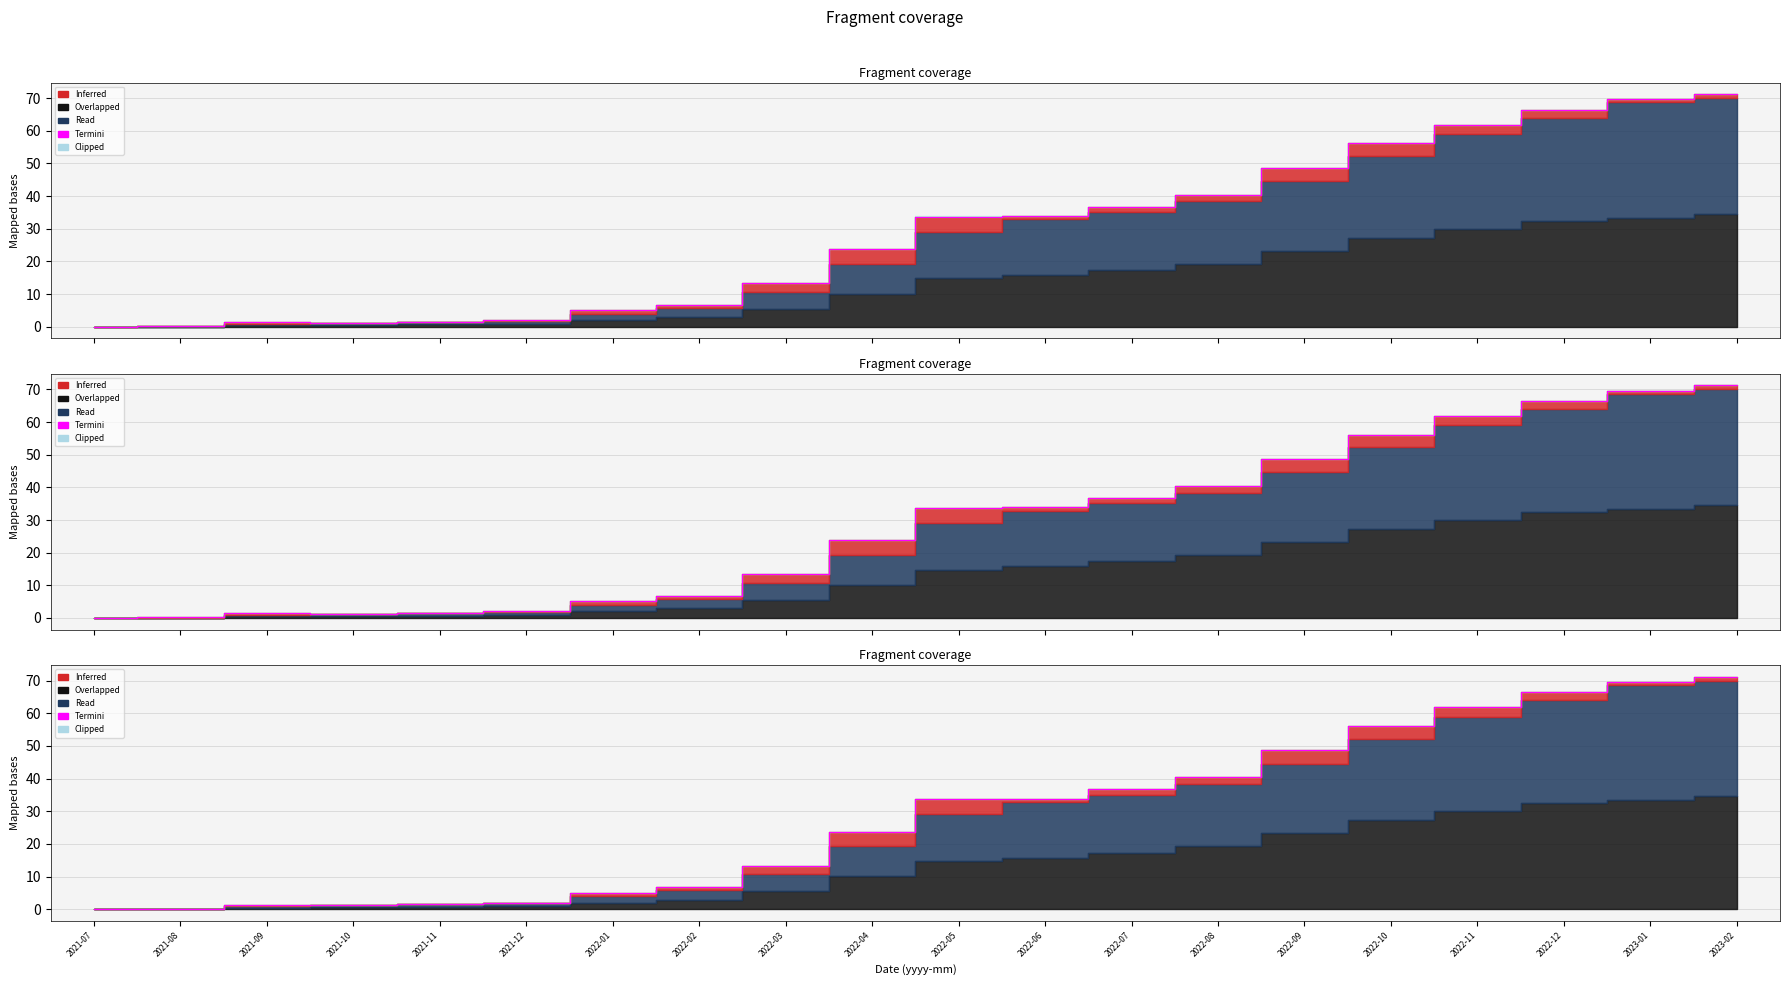

The value at 2023-01 is 69.6. True or false?

True